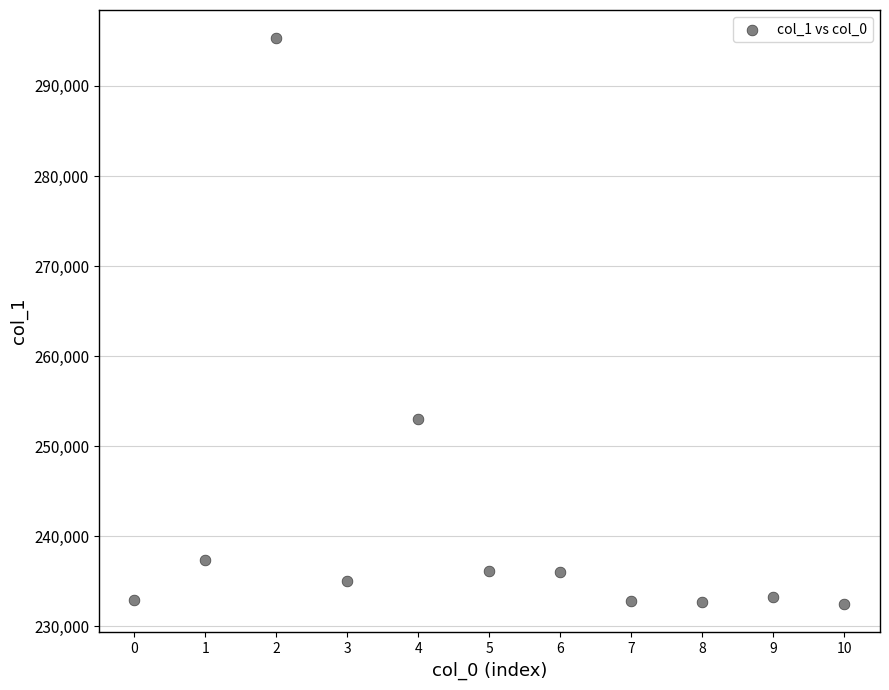

What Y value in the scatter plot is closest to 263875?

253041